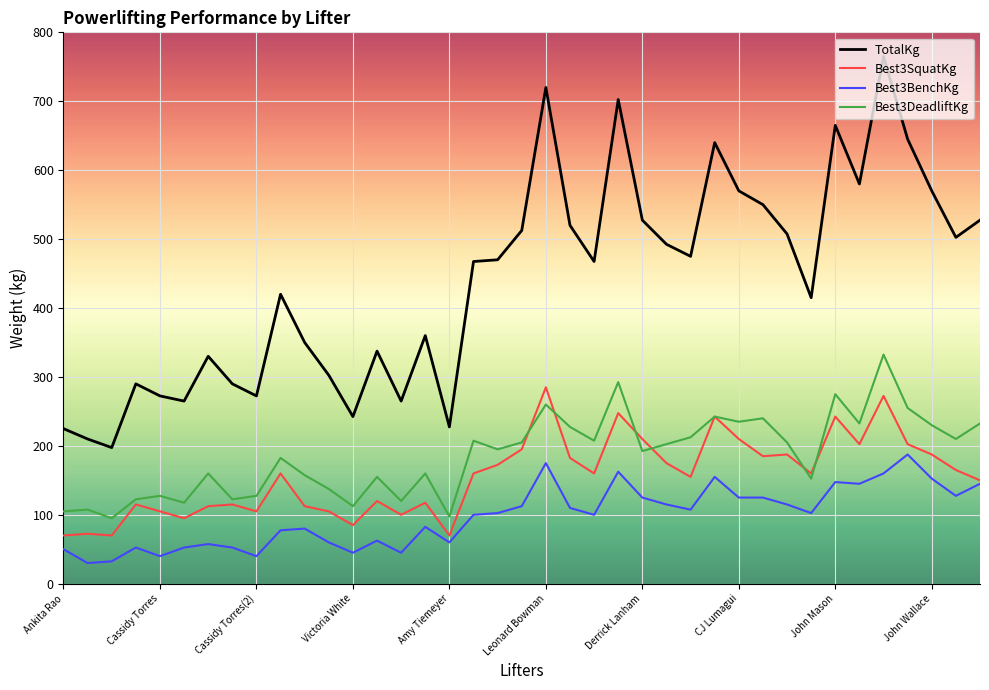

What is the greatest value displayed?

765.0